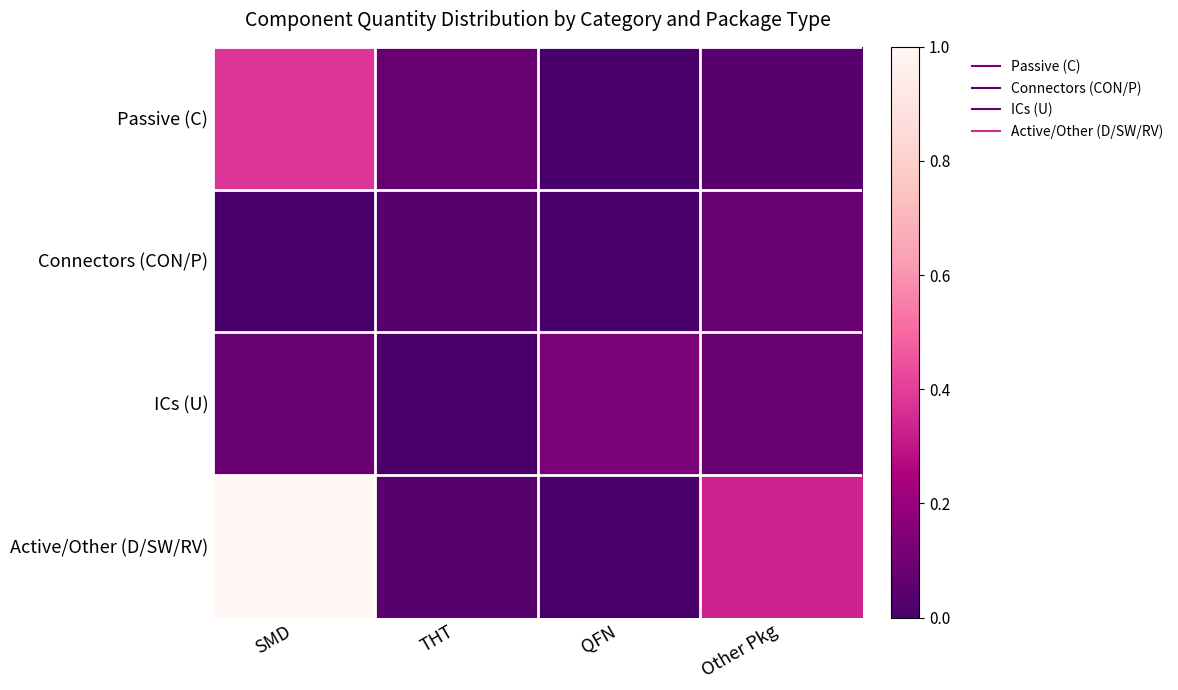

Rank the series at SMD from highest to lowest value.

Active/Other (D/SW/RV), Passive (C), ICs (U), Connectors (CON/P)